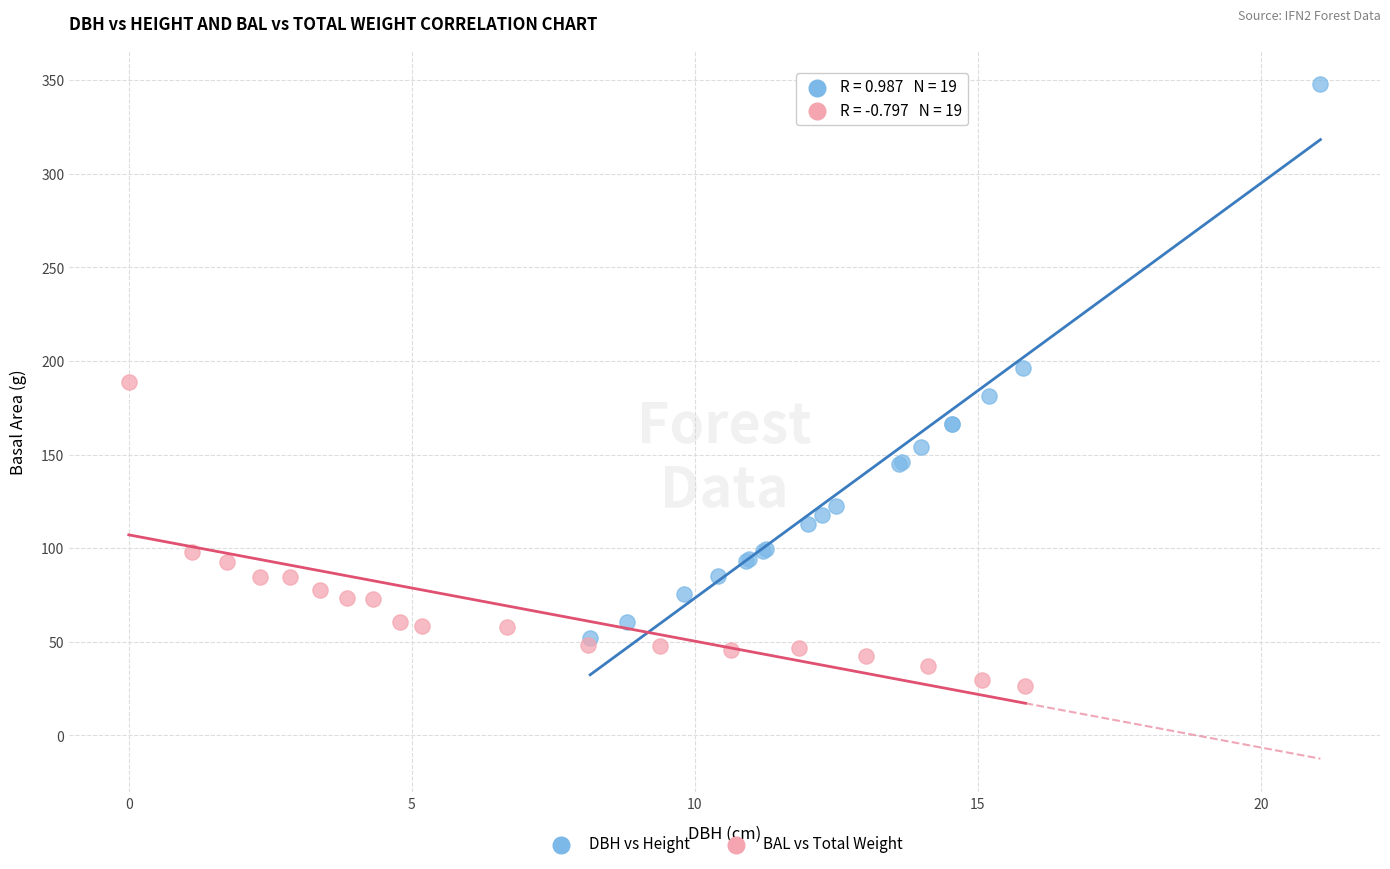

Which series has the widest spread of Y values?

DBH vs Height